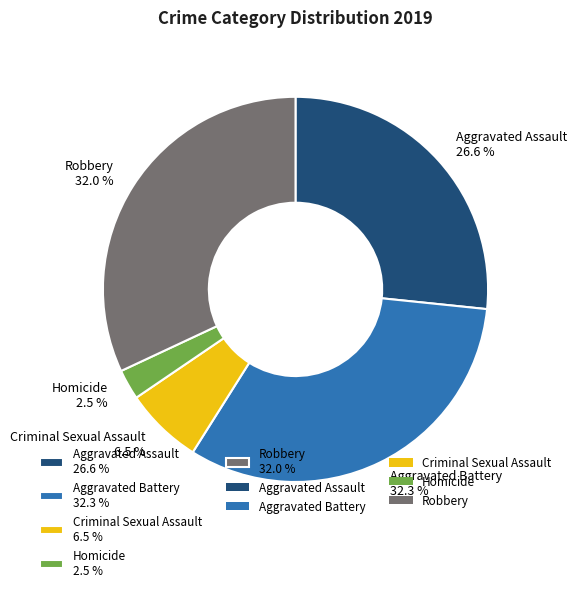

To the nearest percent, what is the combined percentage of Homicide and Robbery?

35%